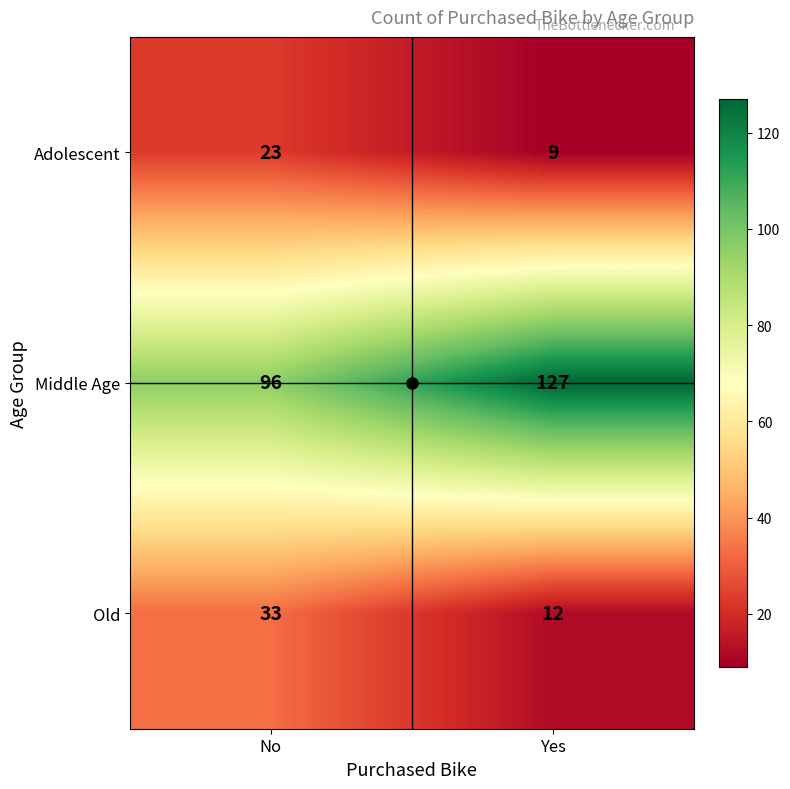

What is the sum of all Middle Age values?

223